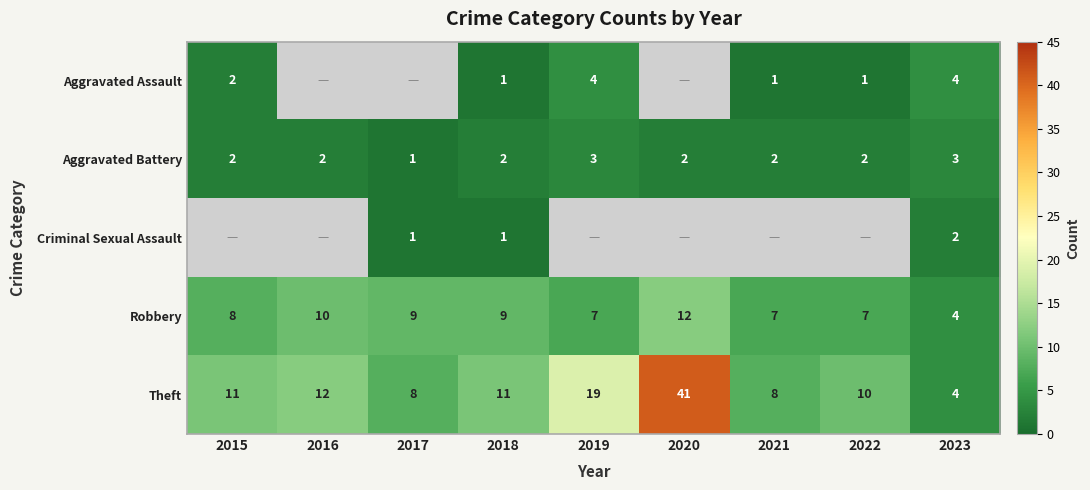

At which label does Theft reach its minimum?

2023